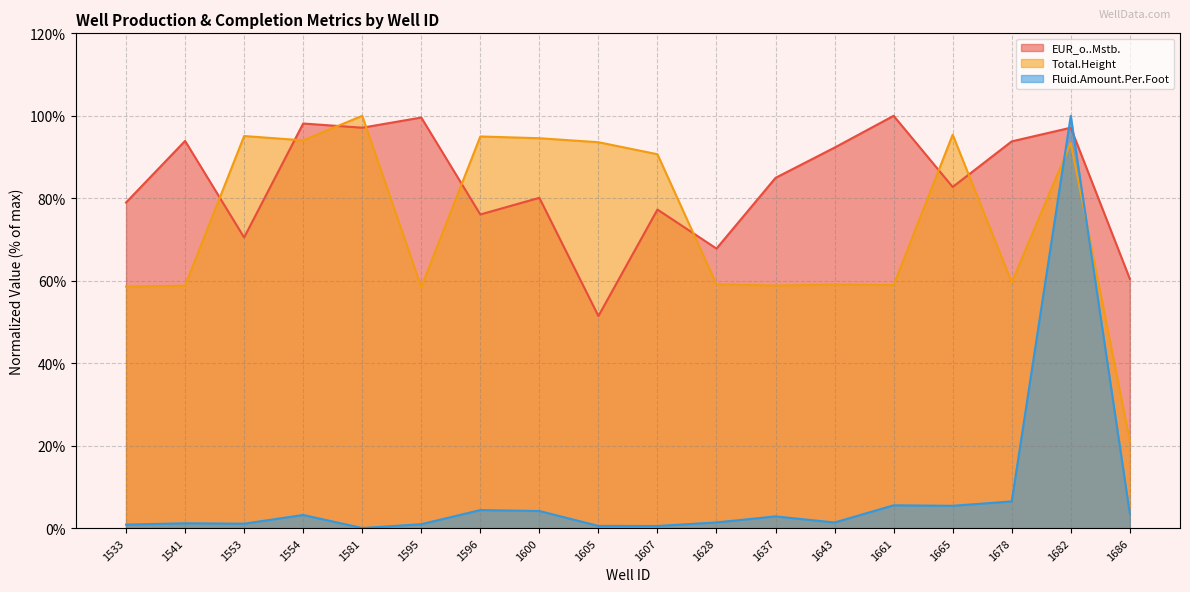

What is the spread (max minus min) of values at 1643?

90.9